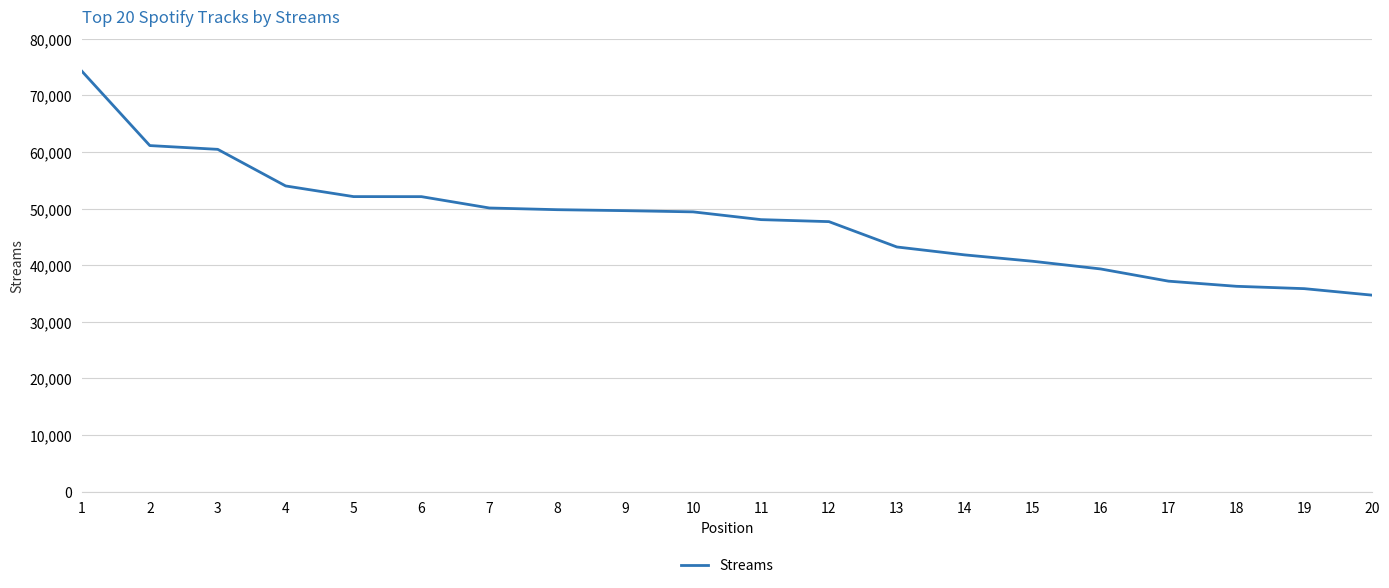

What is the maximum value shown in the chart?

74265